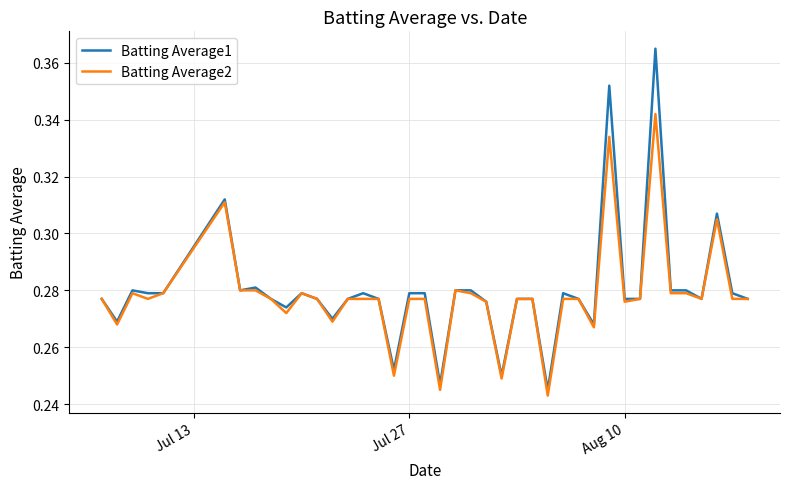

Which series has the widest spread of values?

Batting Average1